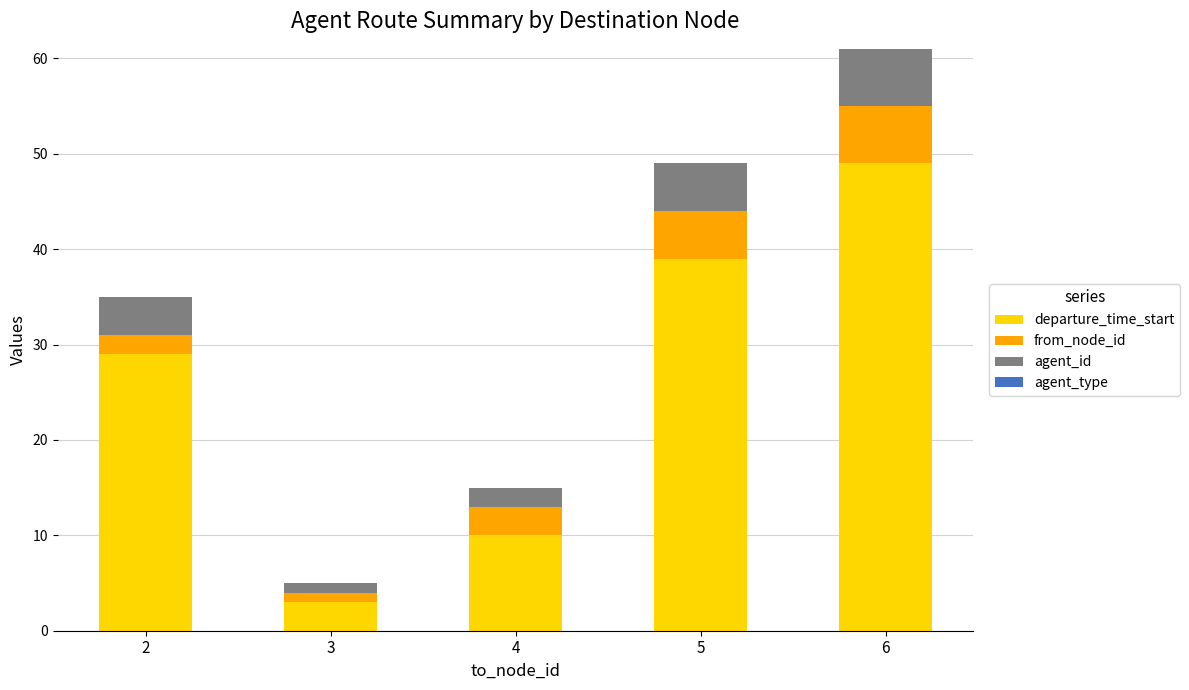

Which category has the lowest value in the departure_time_start series?

3